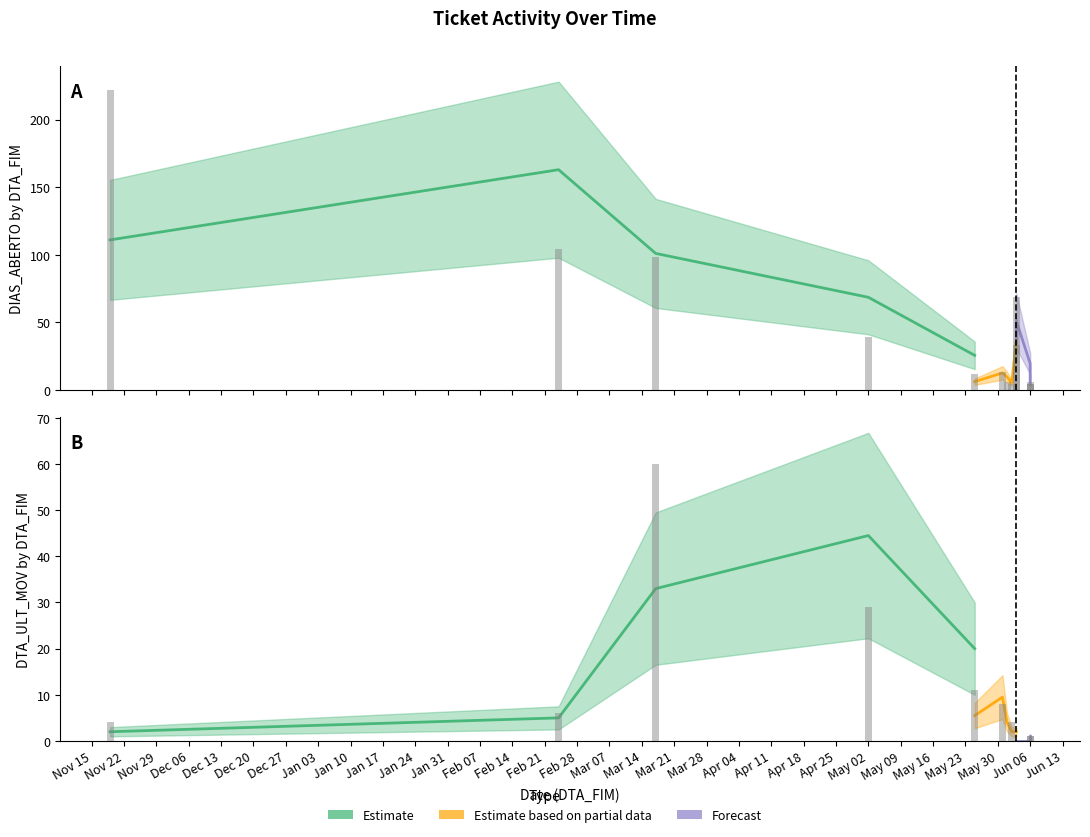

At which category is the sum across all series the highest?

2021-11-19